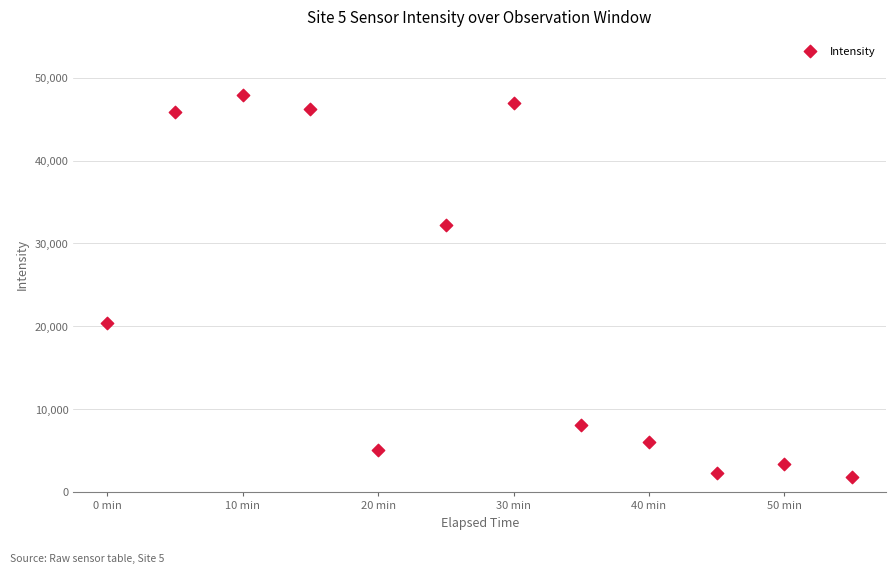

What is the range of X values (max minus min)?

3300.0